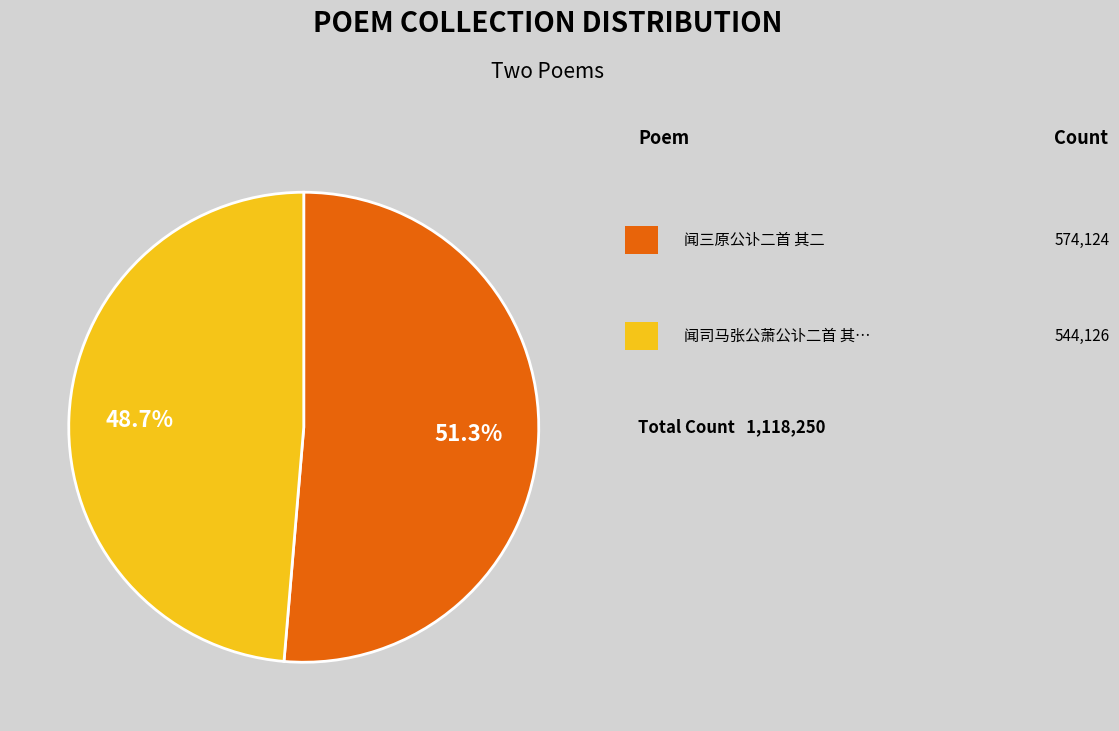

Is there a majority slice in this chart?

Yes